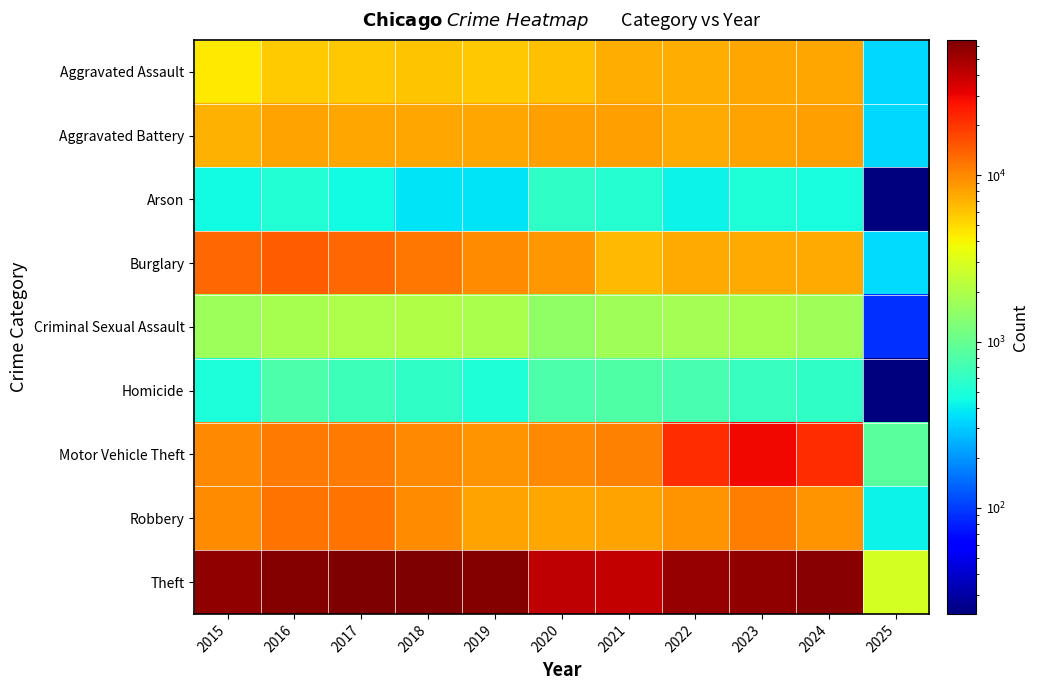

Between 2018 and 2019, which is larger?

2018